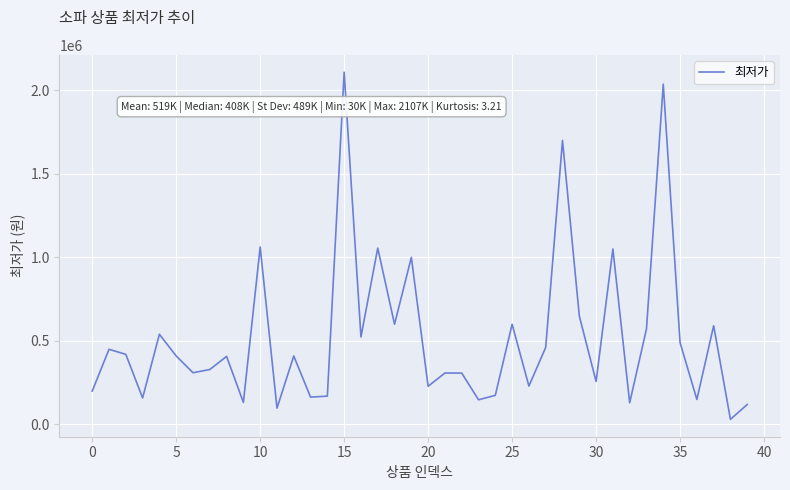

What is the difference between the second highest and second lowest values?

1938190